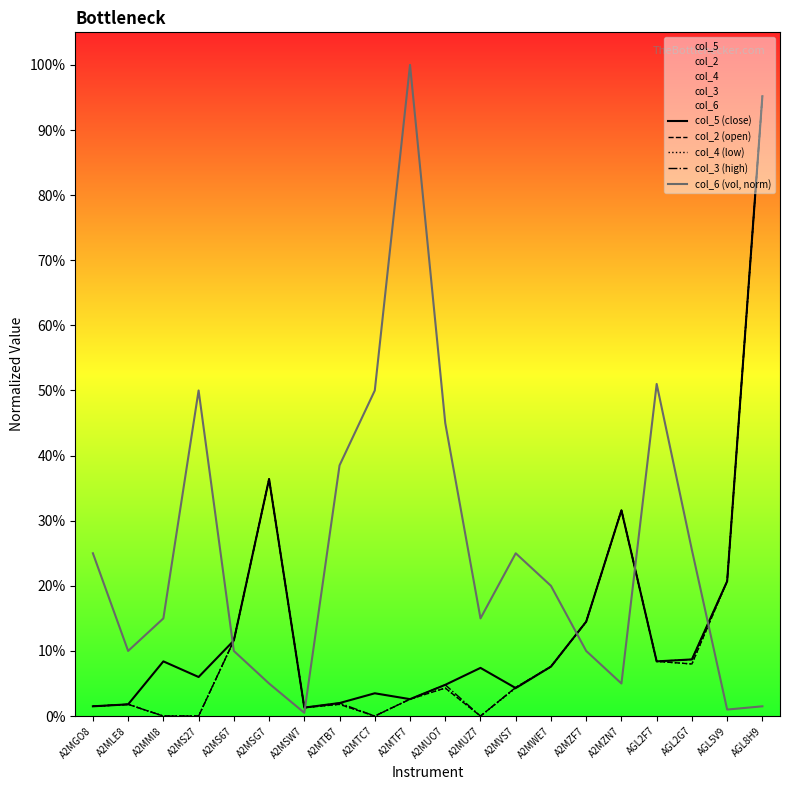

True or false: col_2 (open) has a value of 0.1 at AGL5V9.

False